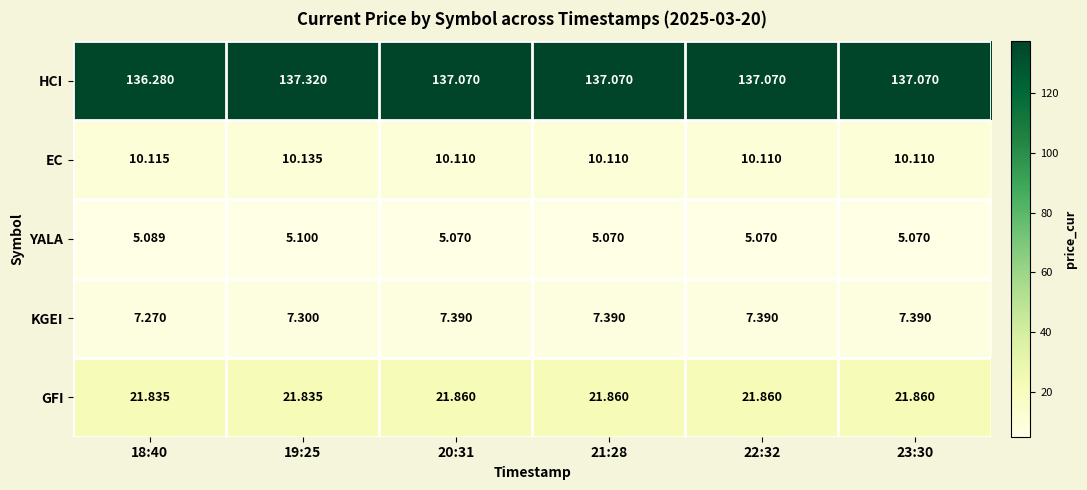

Between 23:30 and 19:25, which is larger?

19:25